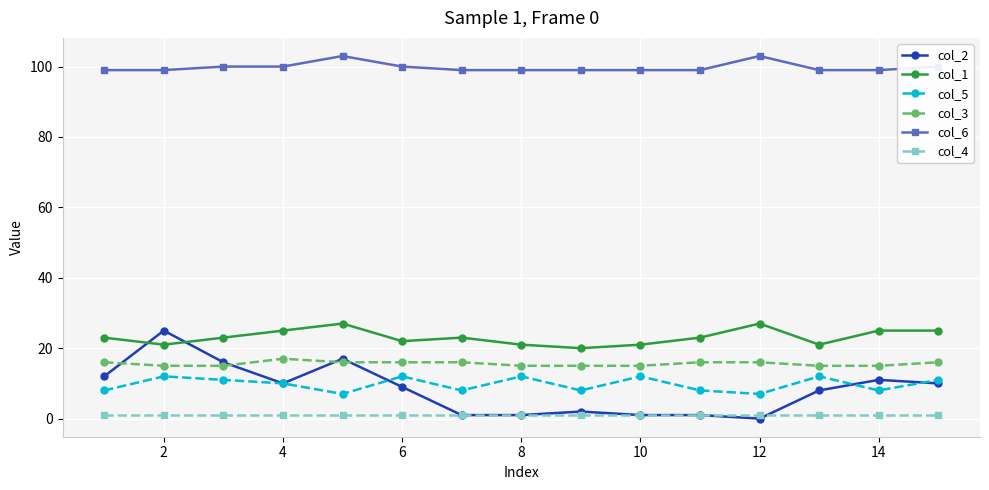

Which series has the largest range (max minus min)?

col_2